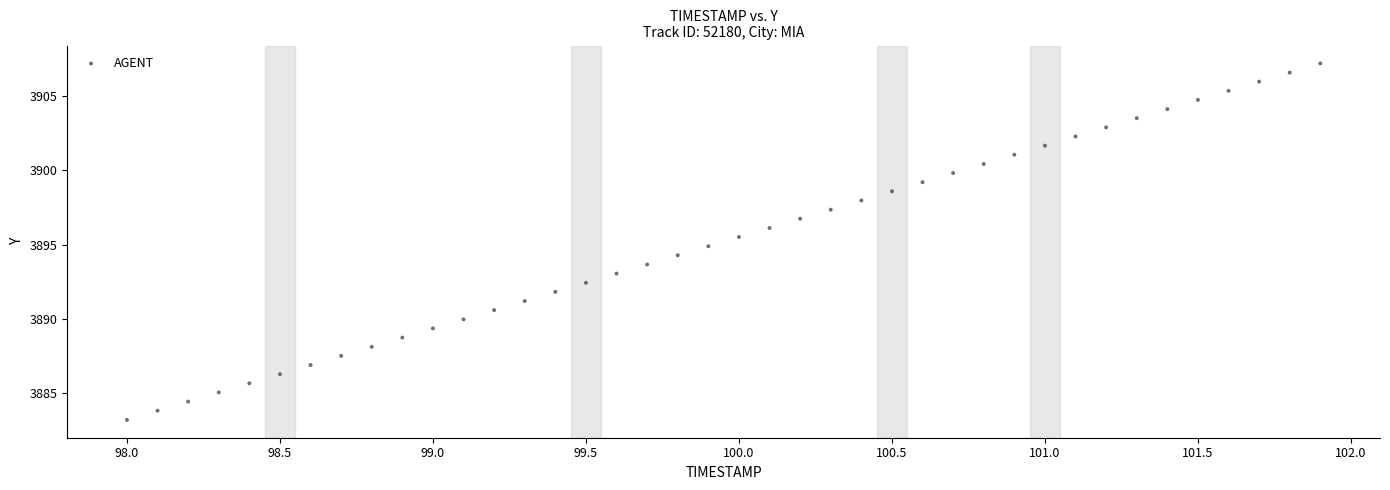

What is the range of Y values (max minus min)?

24.0